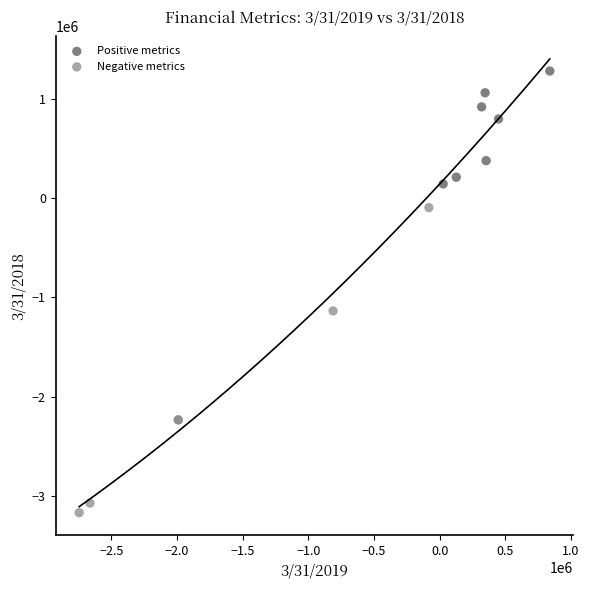

Which series has the largest Y range (max minus min)?

Negative metrics